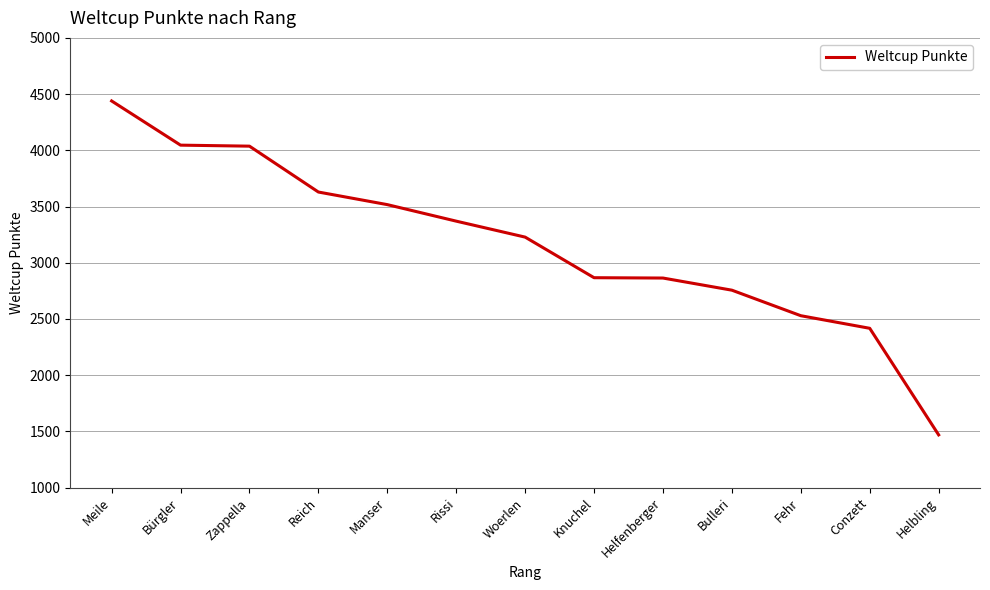

What is the sum of the values at Fehr and Reich?

6158